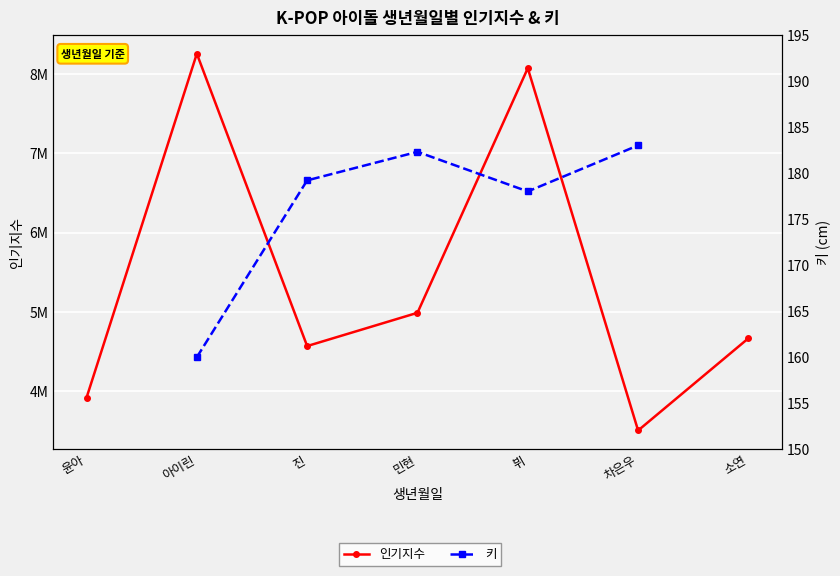

What is the sum of all 인기지수 values?

37983228.0